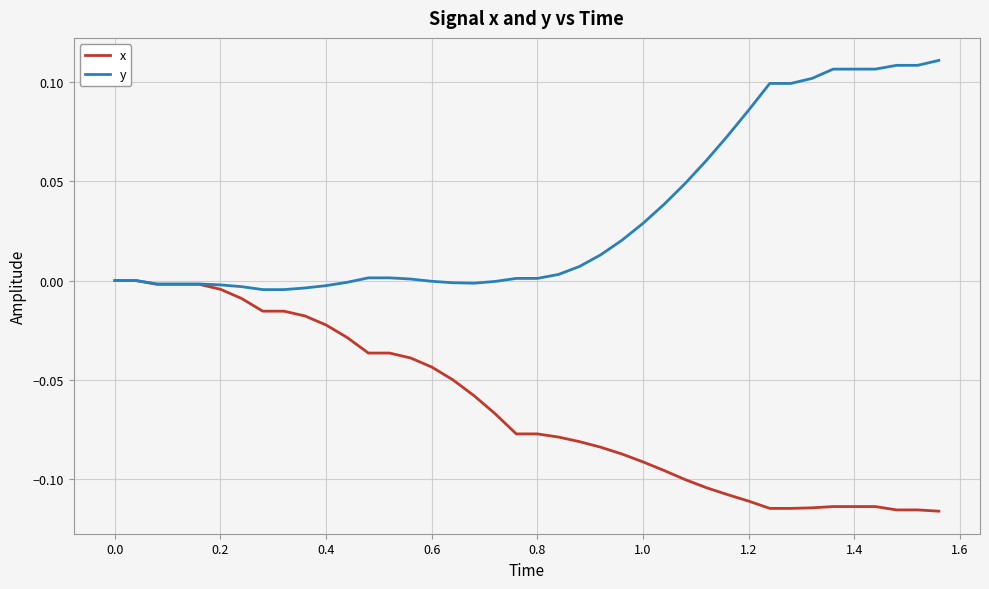

List the series in order of their overall mean, lowest first.

x, y